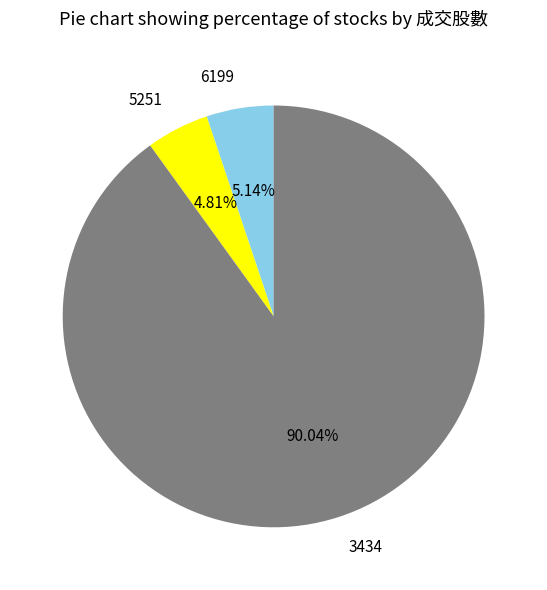

Count the number of slices in the pie.

3